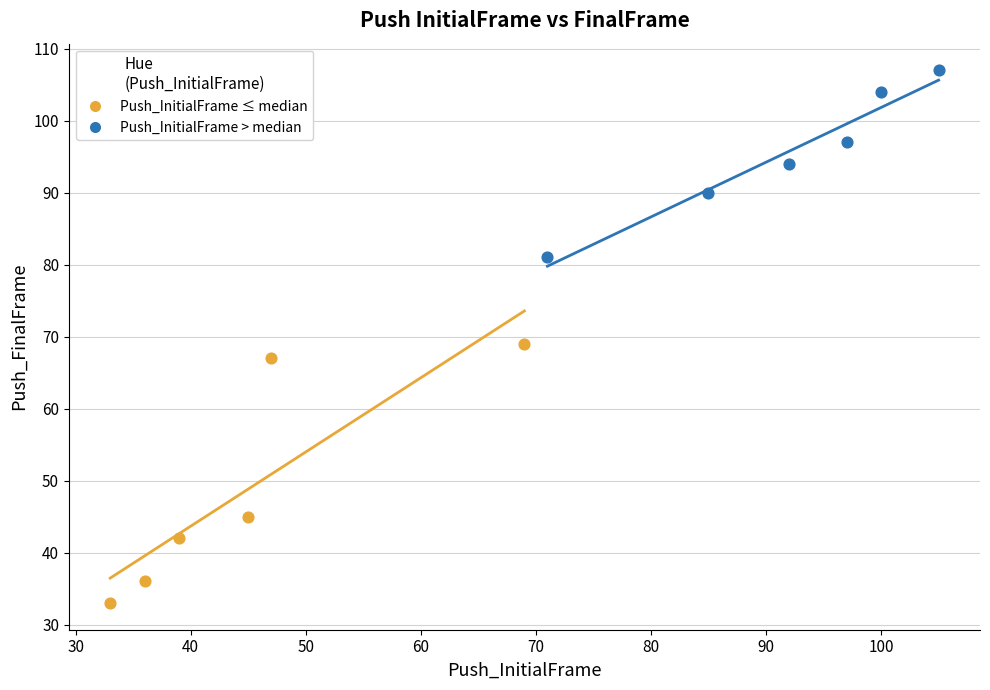

Which series has the largest Y range (max minus min)?

Push_InitialFrame ≤ median